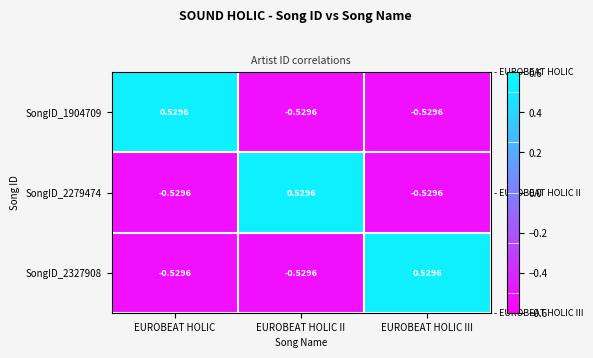

Where does the SongID_2279474 series first go above 0?

EUROBEAT HOLIC II